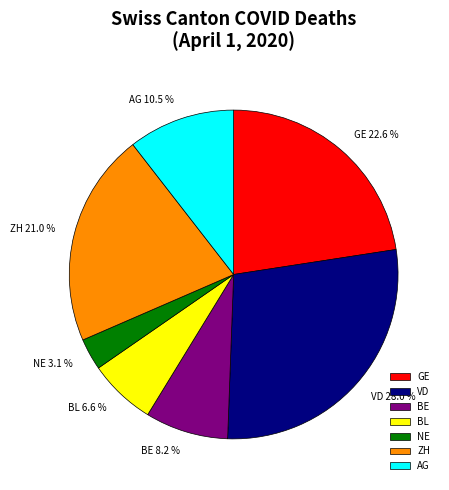

To the nearest percent, what percentage of the pie is VD?

28%